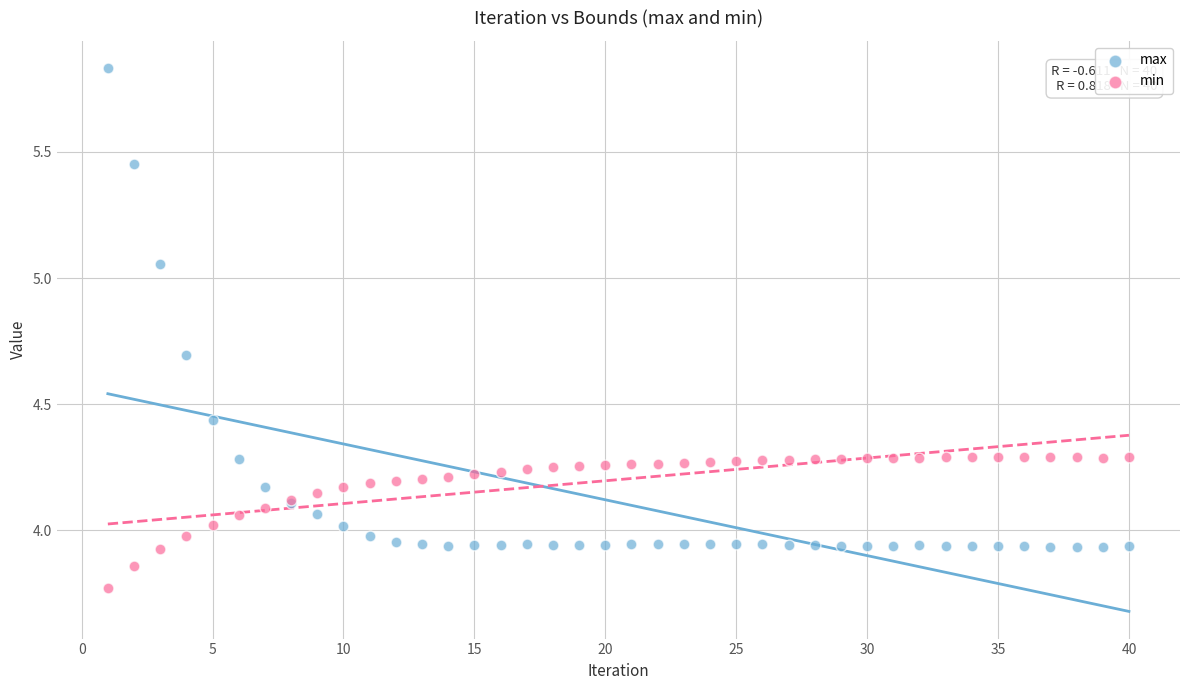

What is the X range (max minus min) for the scatter plot?

39.0